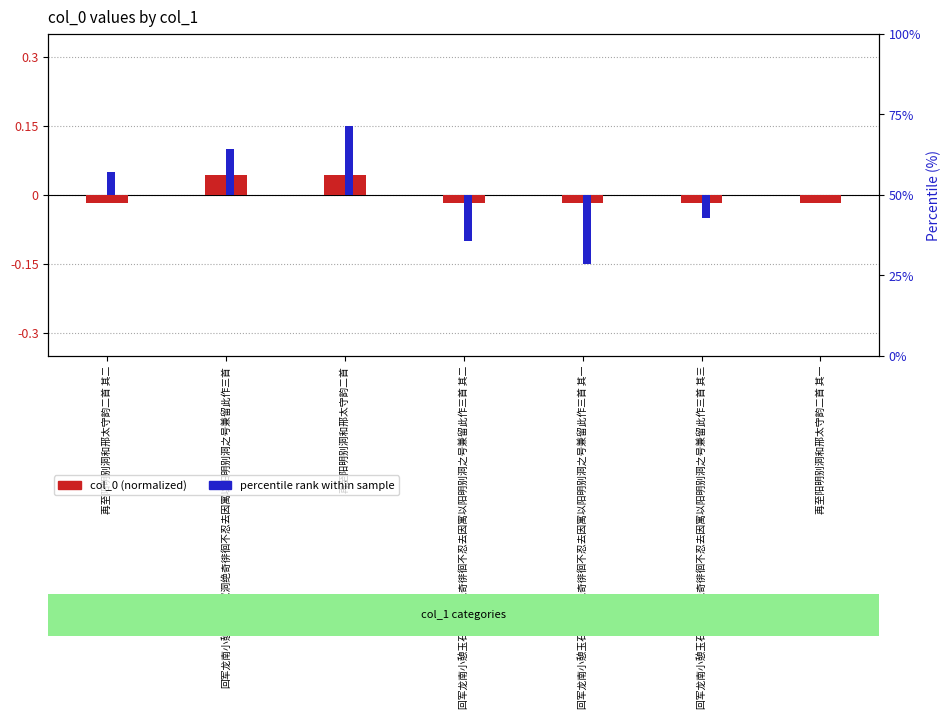

What is the lowest value of the percentile rank within sample series?

-0.1